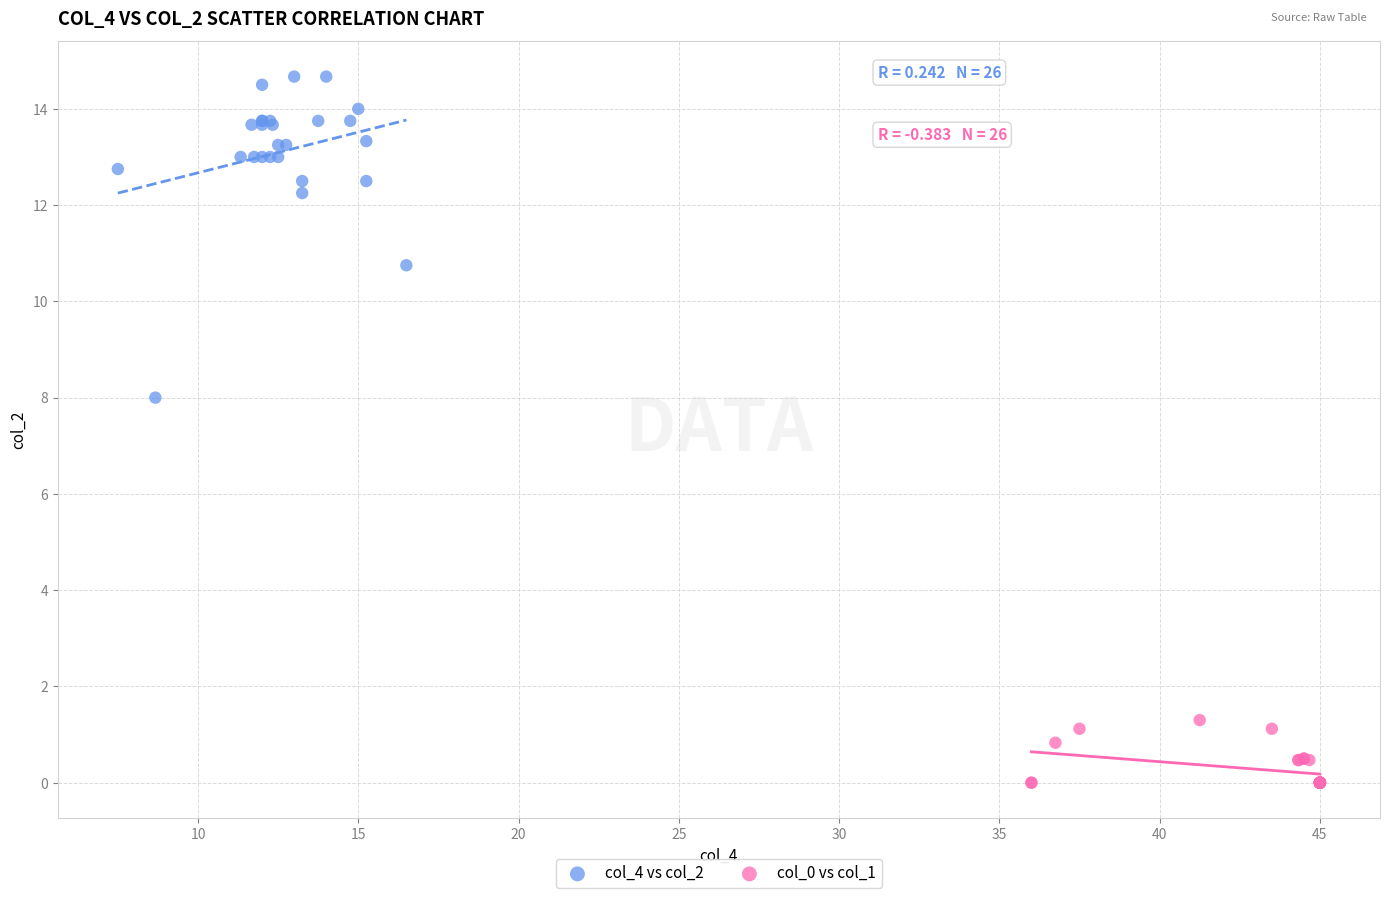

Which series has the widest spread of Y values?

col_4 vs col_2